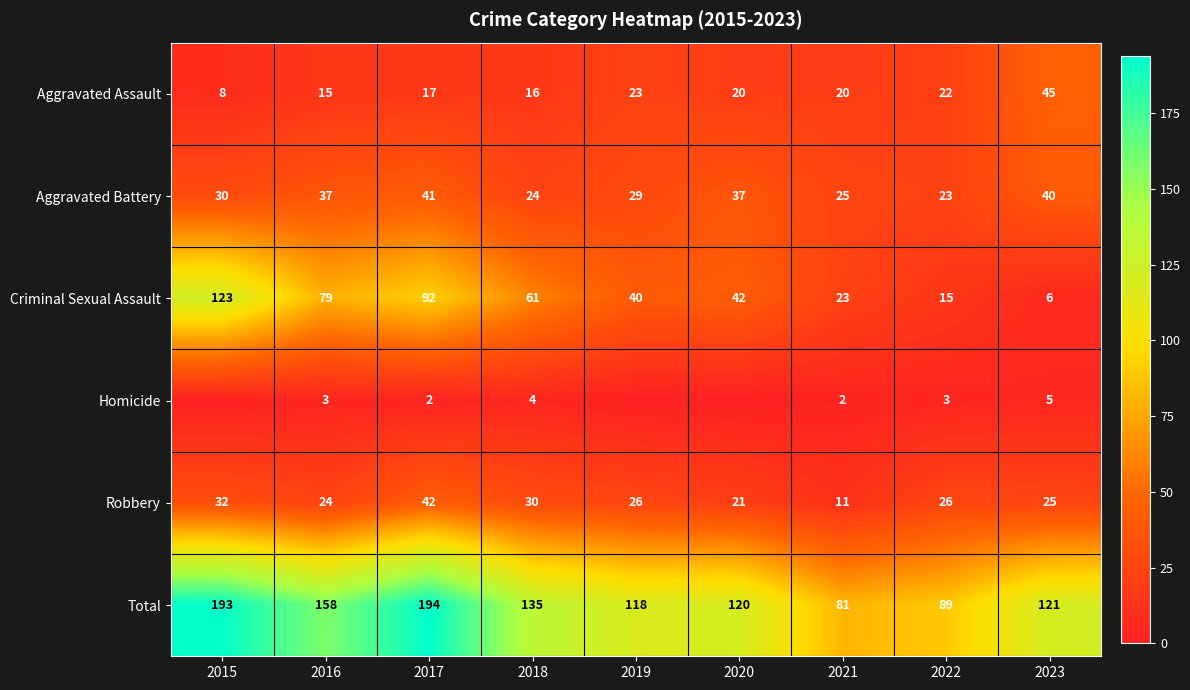

At which label is Total closest to 137?

2018